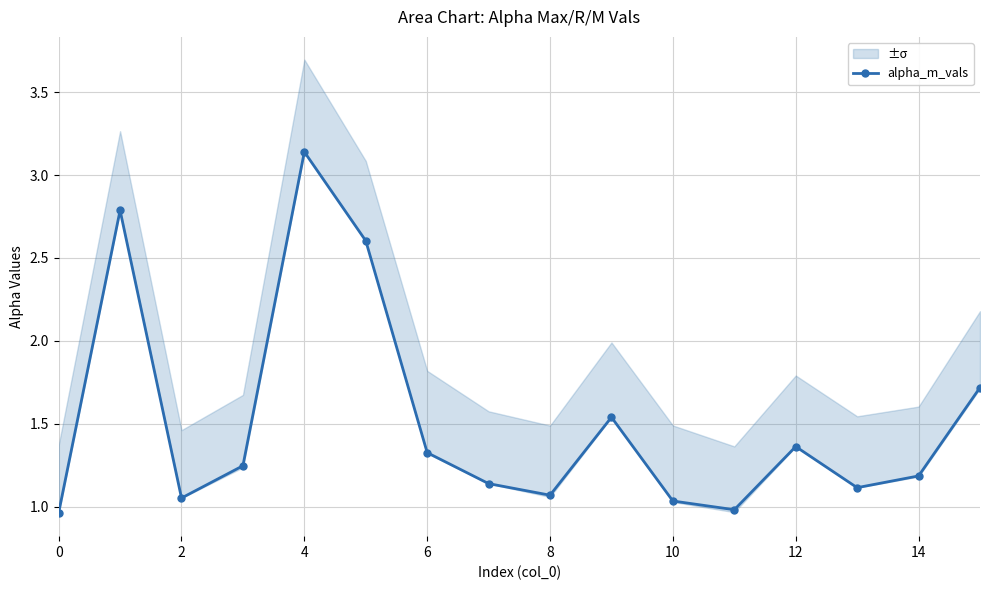

Does the chart have visible grid lines?

Yes